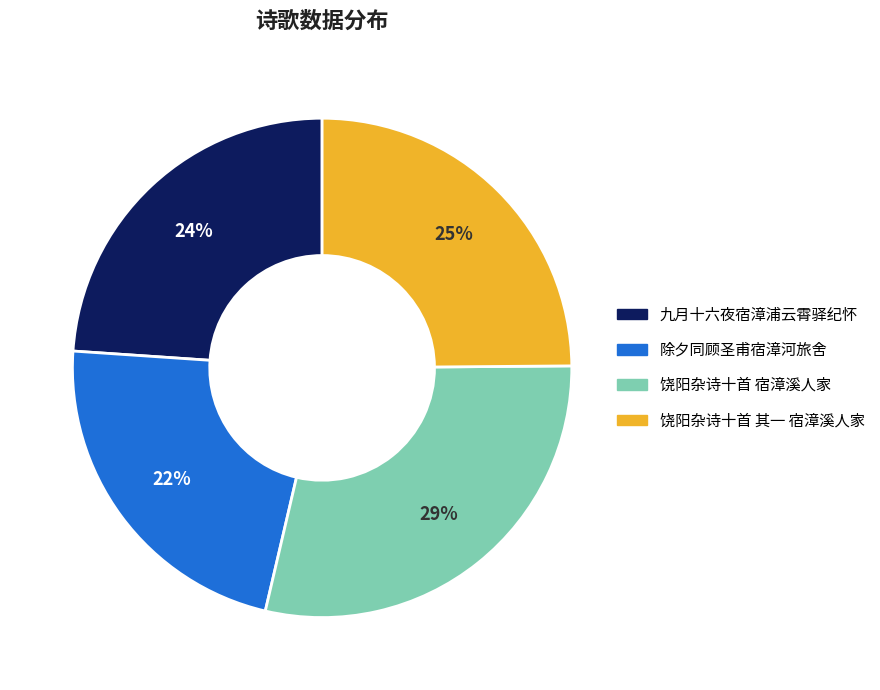

Is there a majority slice in this chart?

No